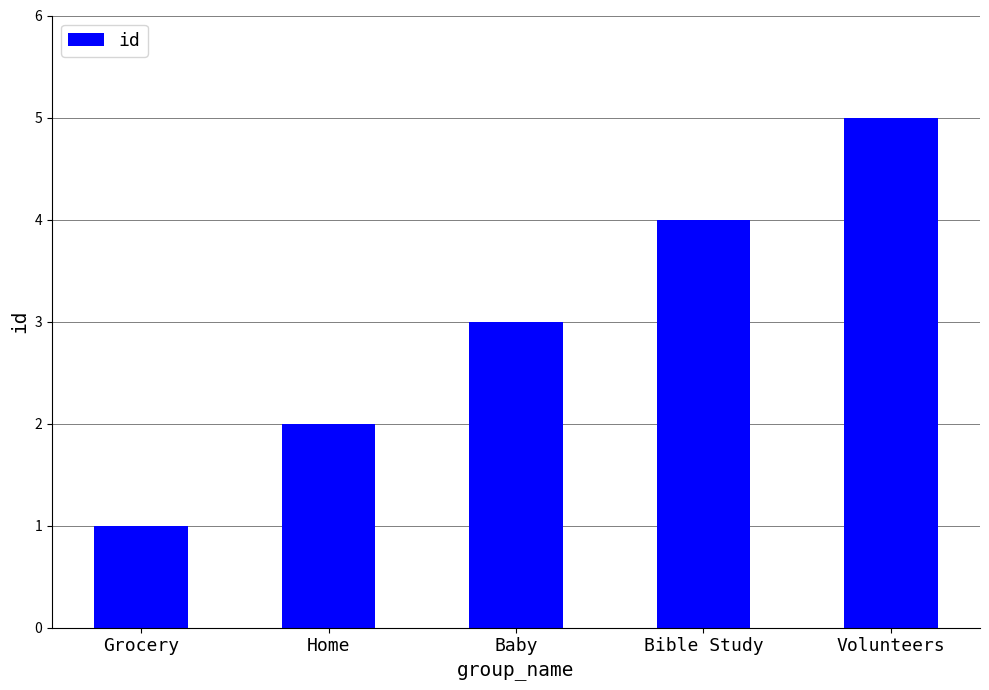

How many series are shown in this chart?

1